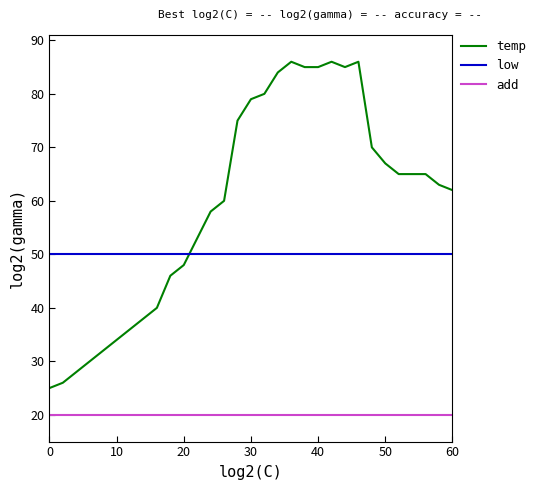

Which series has the widest spread of values?

temp